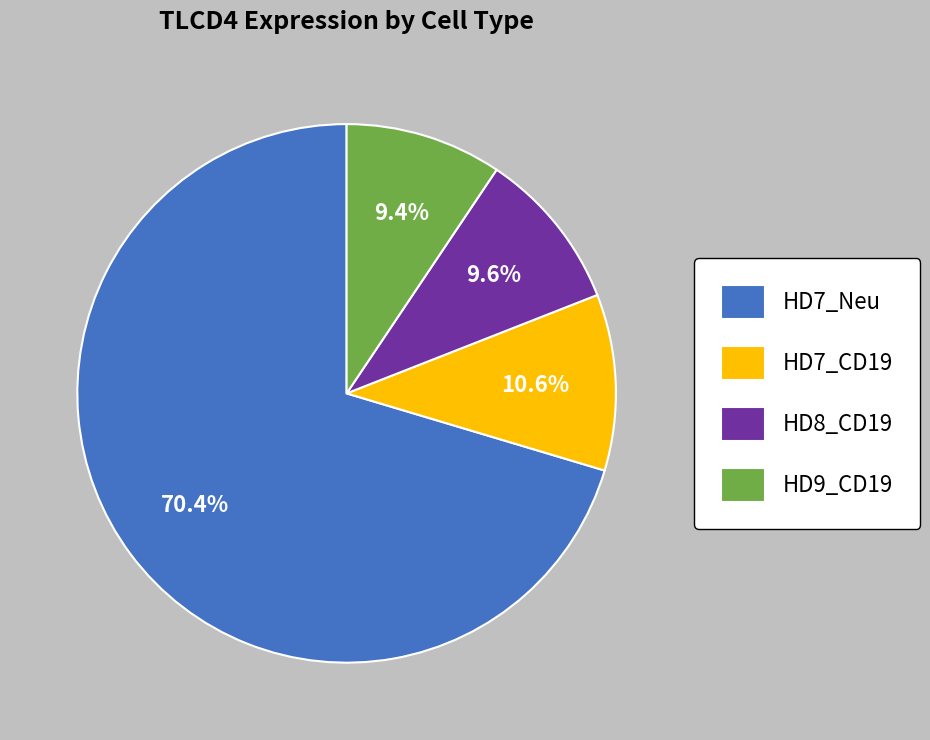

What is the ratio of the value at HD7_Neu to the value at HD9_CD19?

7.5